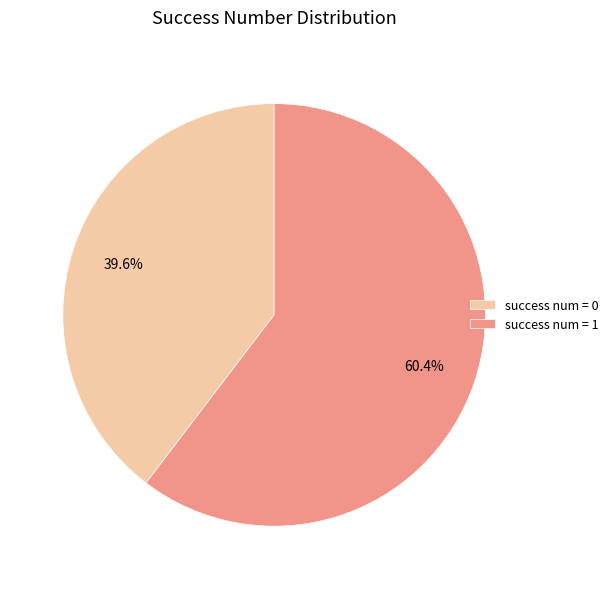

Which slice is the largest?

success num = 1